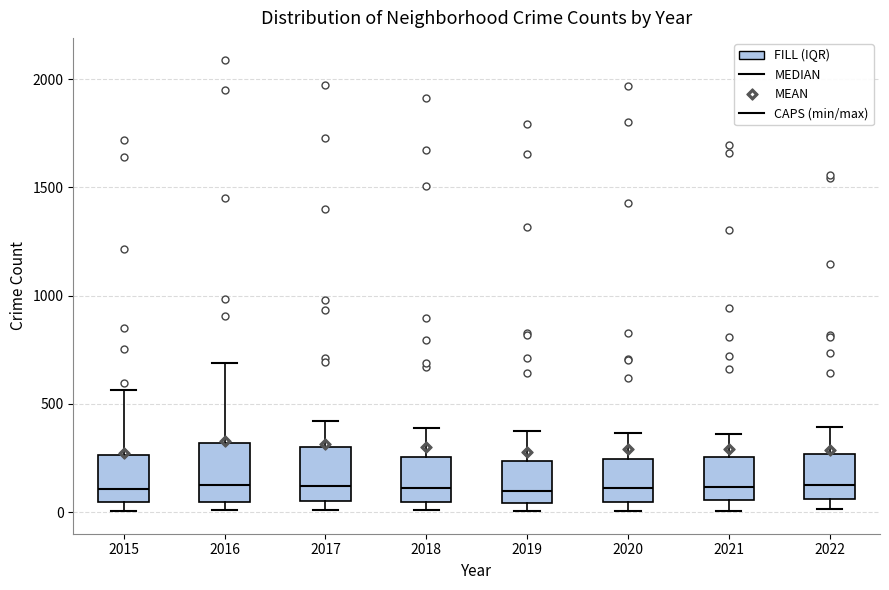

Where does the upper whisker of the box at x = 2022 end on the y-axis? The values are not printed on the chart, so give them approximately, as read against the axis.

400